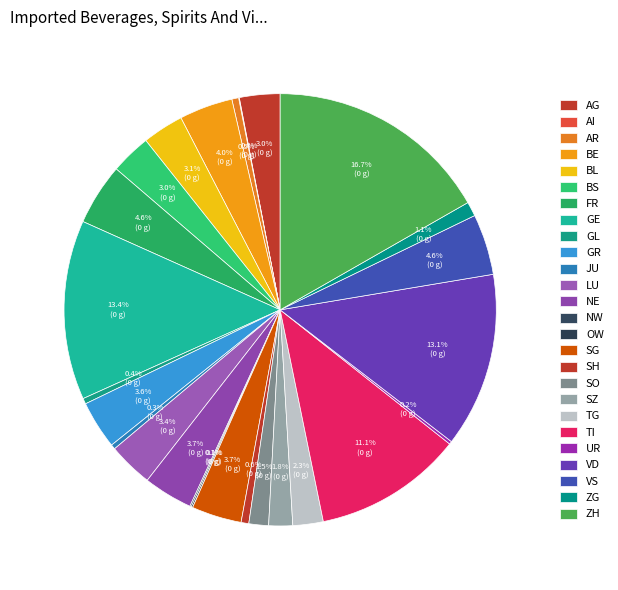

How many segments does this pie chart have?

26